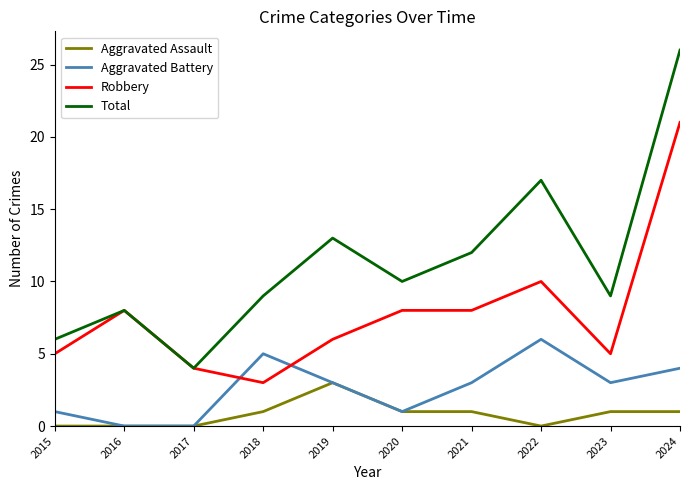

How many intersections are there between Robbery and Aggravated Battery?

2